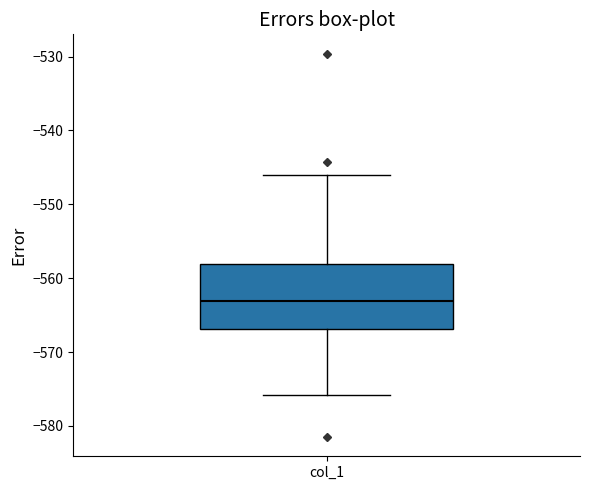

Where does the median line of the box for col_1 sit on the y-axis? The values are not printed on the chart, so give them approximately, as read against the axis.

-563